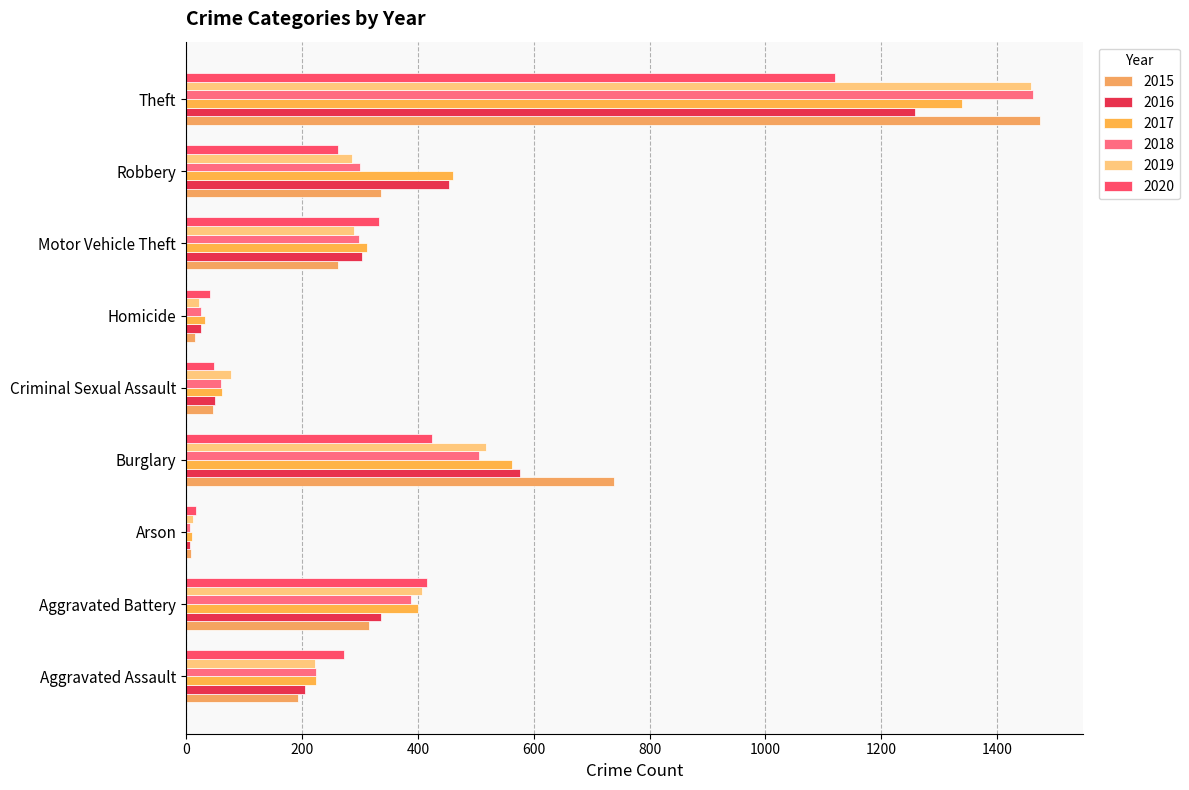

Count the number of data series in this chart.

6